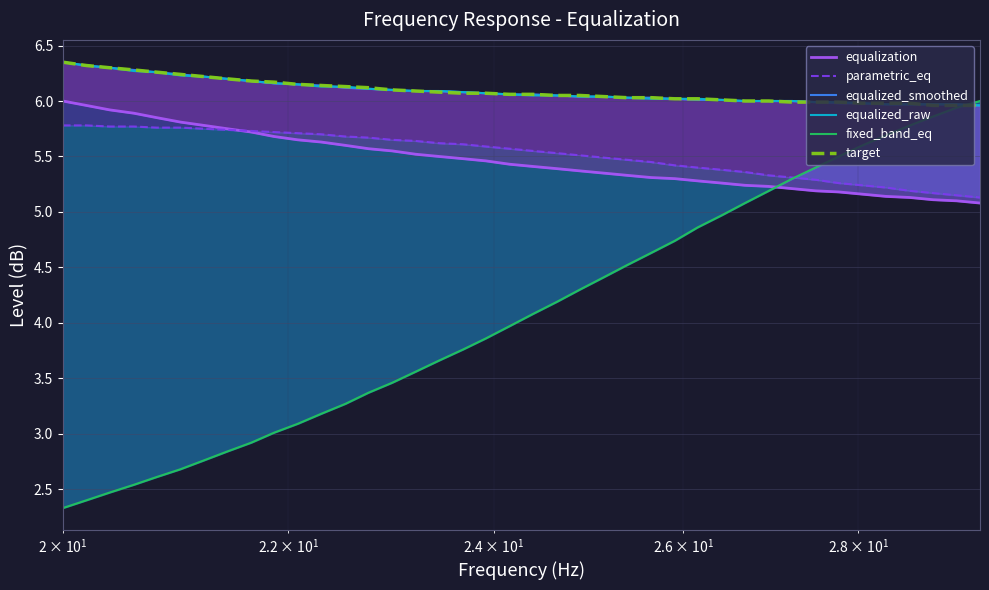

What is the sum of all equalized_smoothed values?

243.6